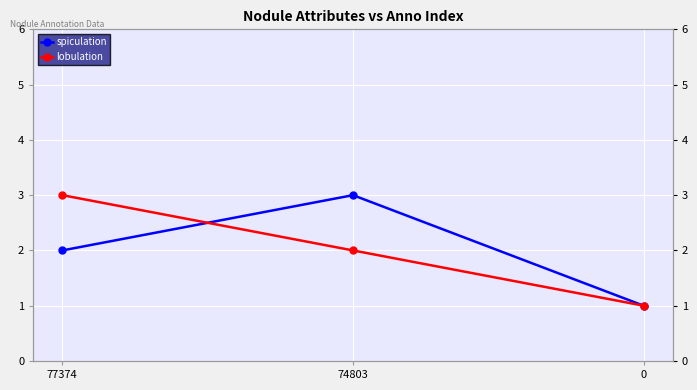

The spiculation series shows 3 at 74803. True or false?

True